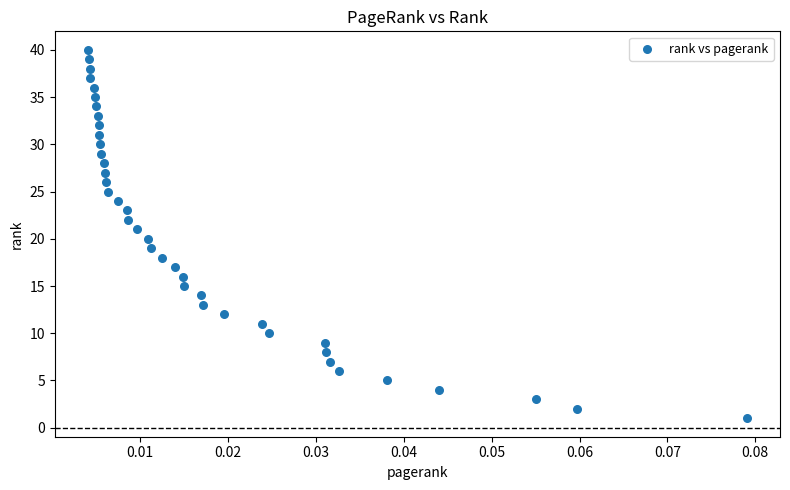

What is the range of Y values (max minus min)?

39